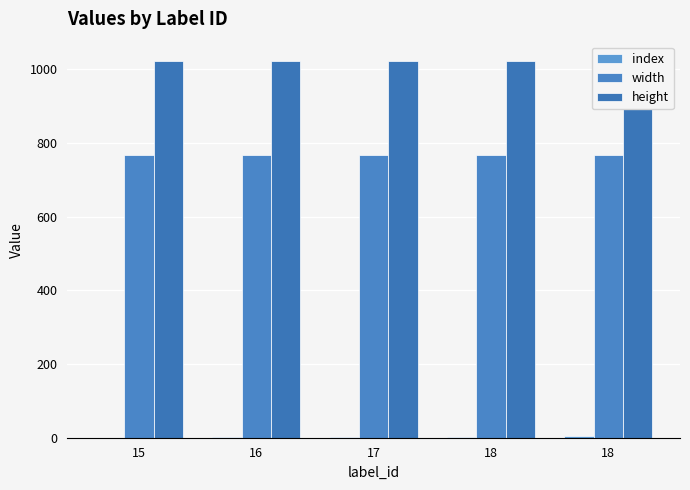

Rank the series by their maximum value, from highest to lowest.

height, width, index